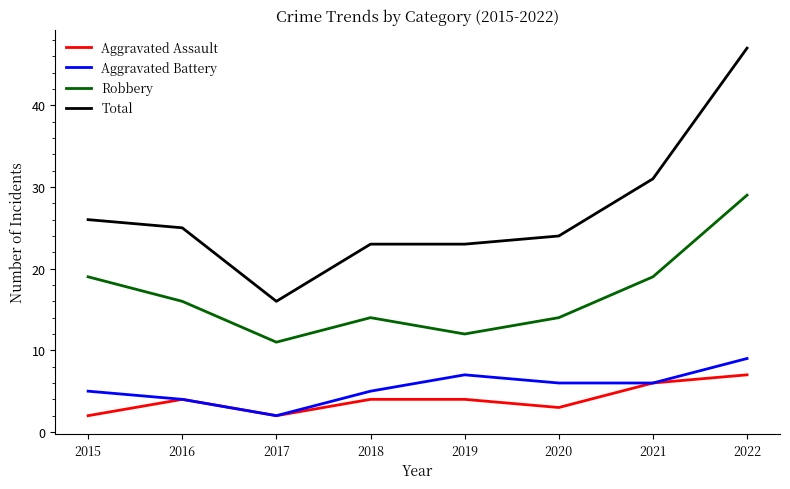

Does the chart have visible grid lines?

No